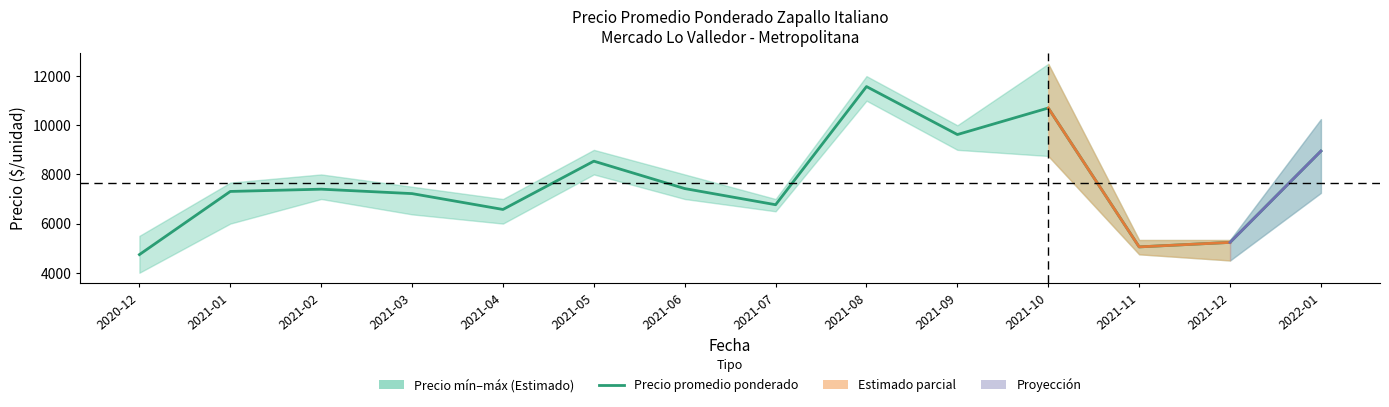

What is the label of the 1st point from the left?

2020-12